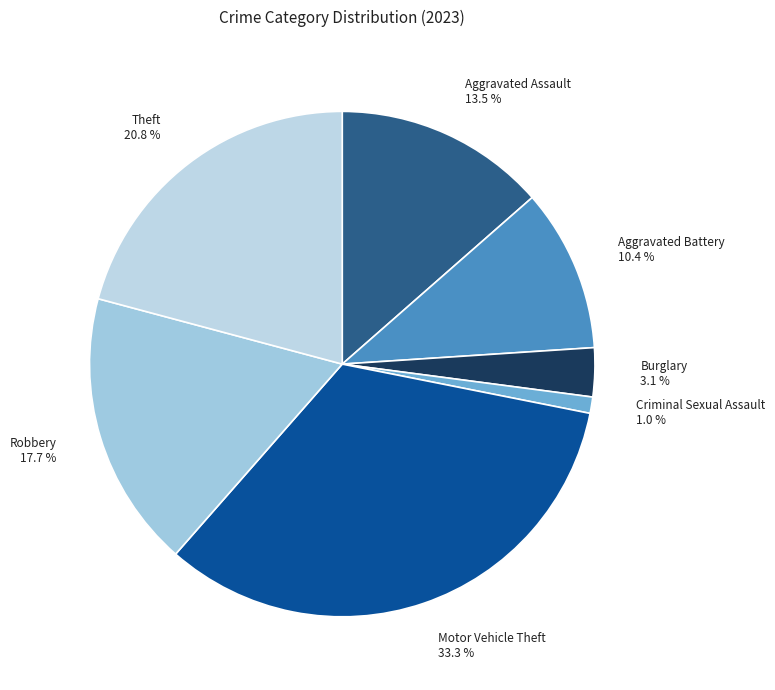

Is it true that Theft is 21% of the pie?

True